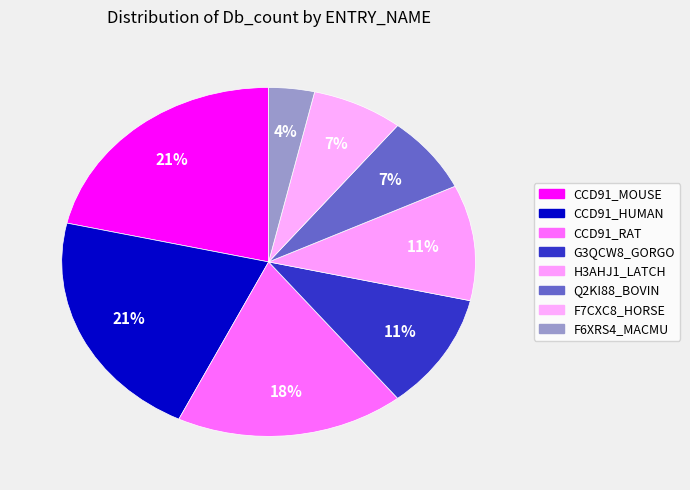

Between CCD91_RAT and G3QCW8_GORGO, which is larger?

CCD91_RAT